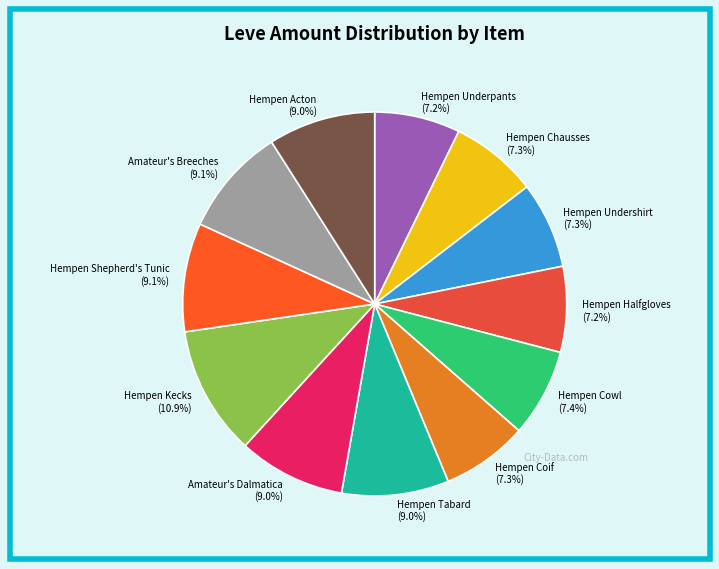

What percentage is the Hempen Underpants slice, to the nearest percent?

7%